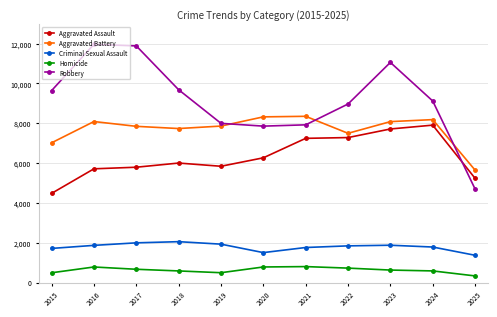

What is the average value of the Robbery series?

9160